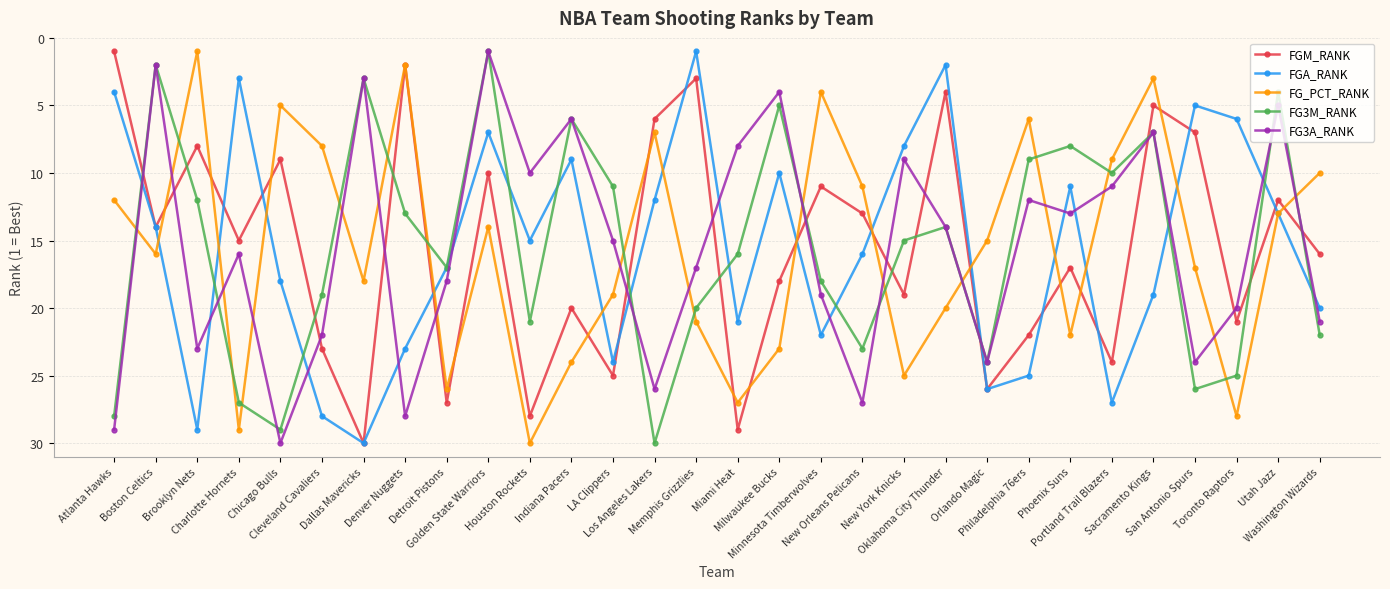

What is the difference between the FG_PCT_RANK values at LA Clippers and Toronto Raptors?

9